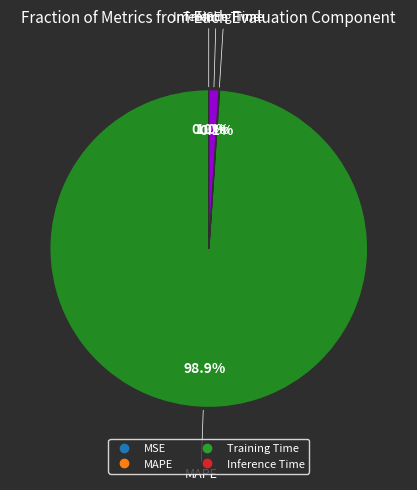

Which category has the biggest portion of the pie?

MAPE